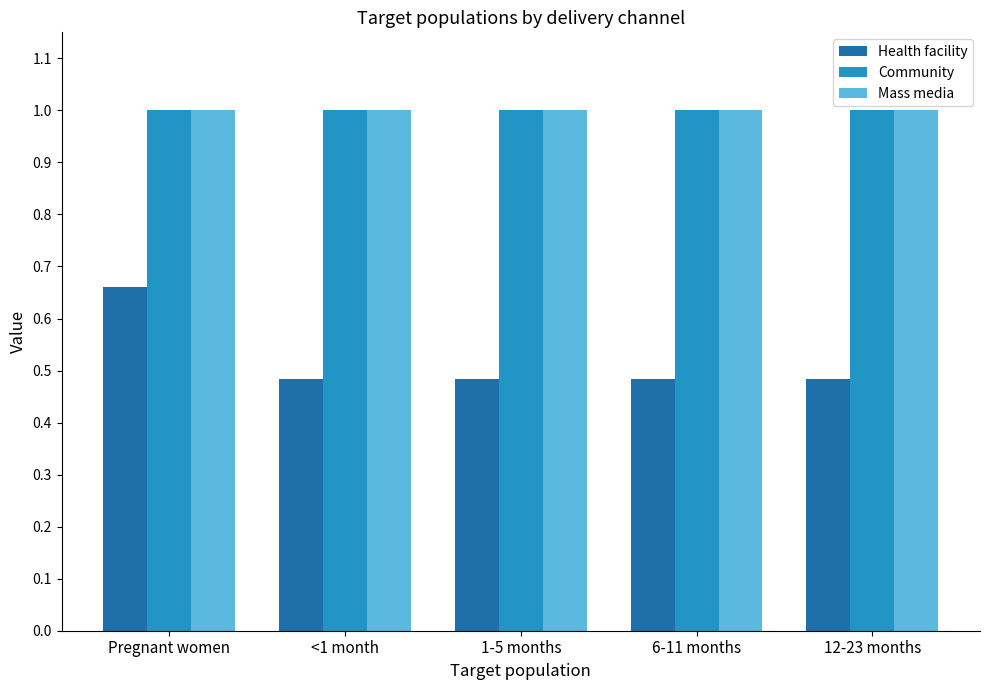

What is the sum of the Mass media values at 1-5 months and <1 month?

2.0